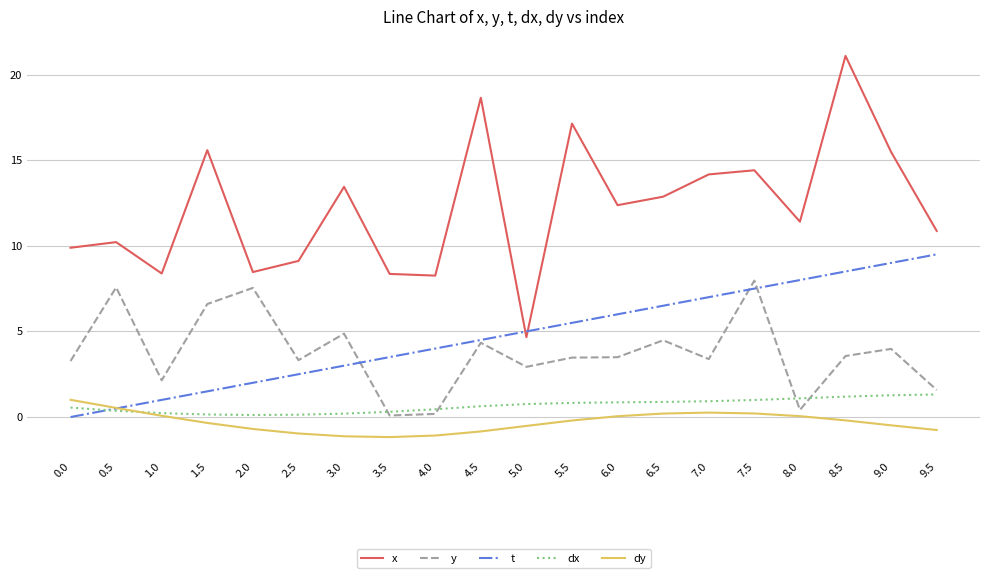

Is the value of x at 6.0 greater than the value of dx at 5.0?

Yes